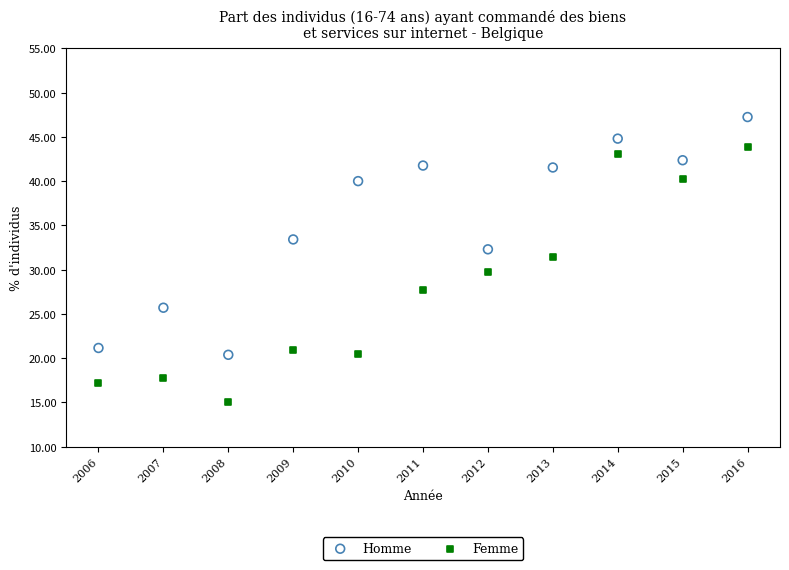

Which series contains the highest Y value?

Homme